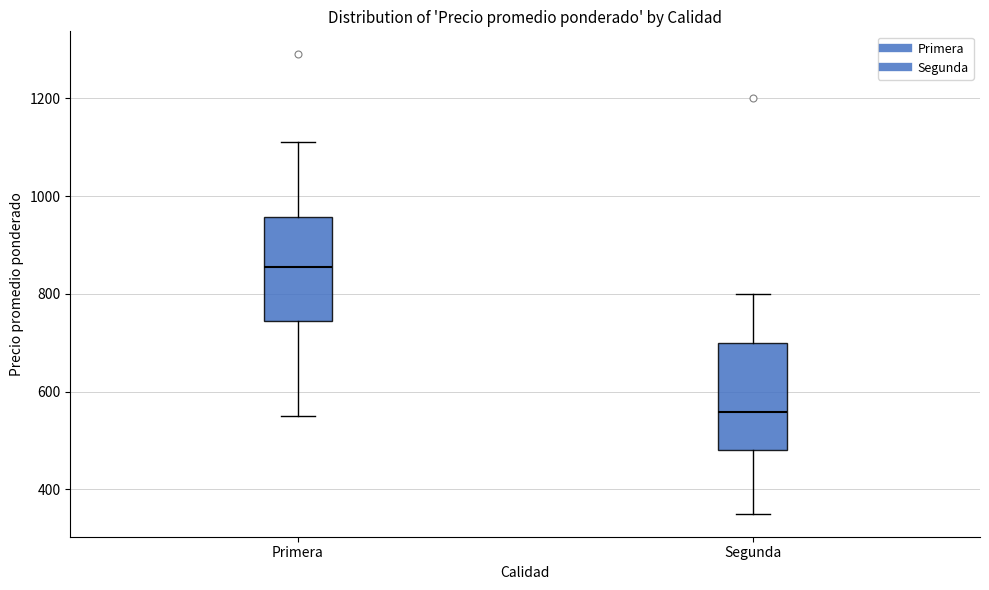

Reading left to right, read every box against the y-axis: the position of its median line, the range the box covers, and the ends of its whiskers. The values are not printed on the chart, so give them approximately, as read against the axis.

Primera: median 860, box 740 to 960, whiskers 560 to 1120
Segunda: median 560, box 480 to 700, whiskers 360 to 800